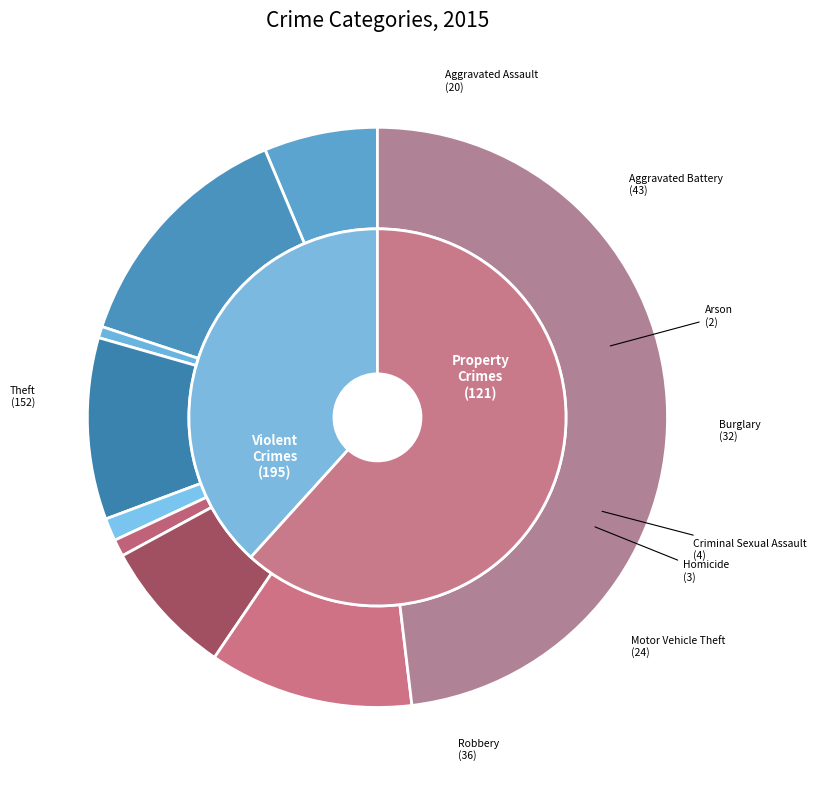

Rank the categories by value from highest to lowest.

Theft, Aggravated Battery, Robbery, Burglary, Motor Vehicle Theft, Aggravated Assault, Criminal Sexual Assault, Homicide, Arson